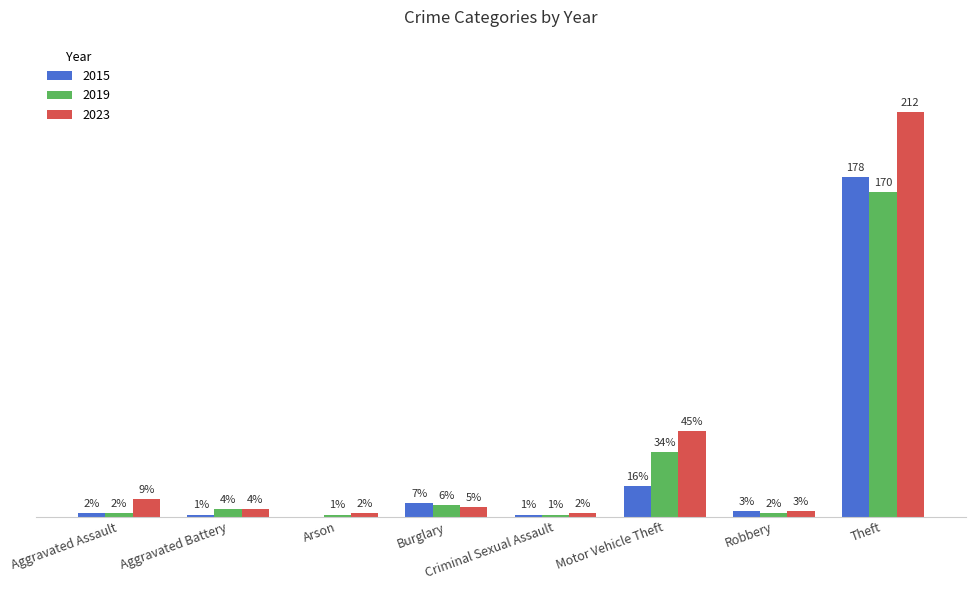

At which category is the sum across all series the highest?

Theft